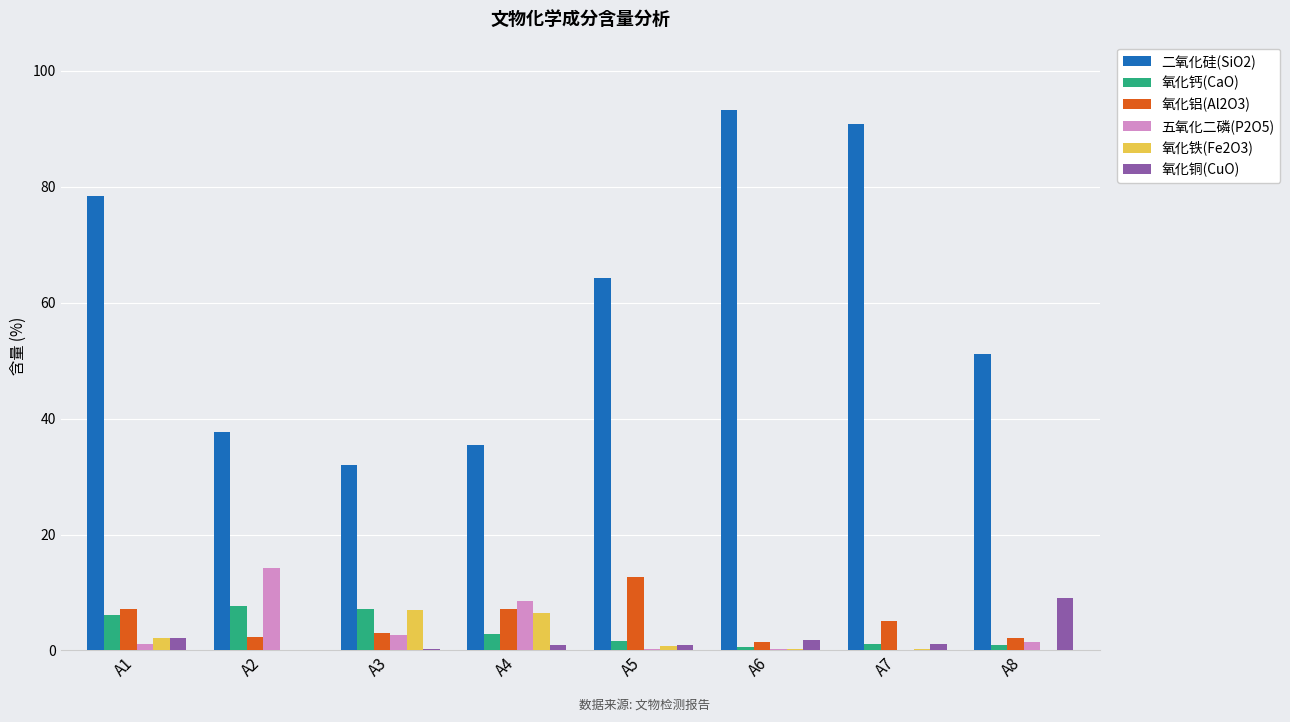

The value of 二氧化硅(SiO2) at A1 is 78.5. True or false?

True